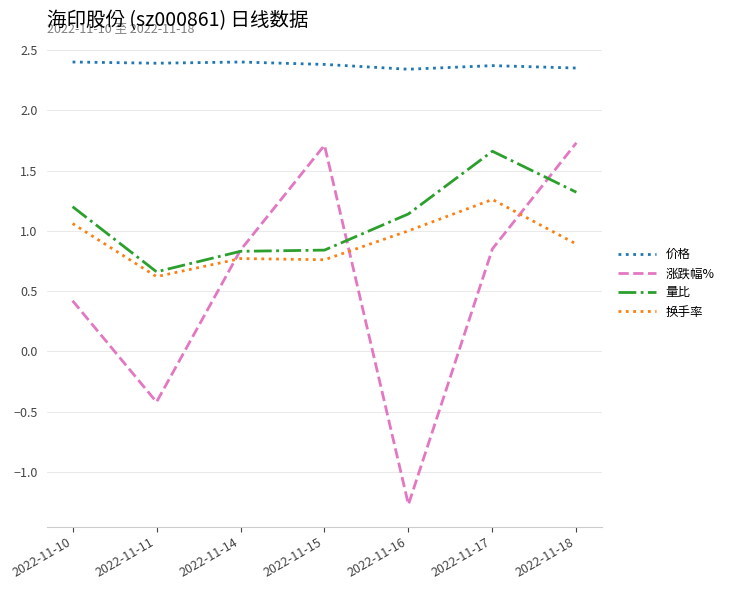

What is the difference between the maximum and minimum values in the 涨跌幅% series?

3.0